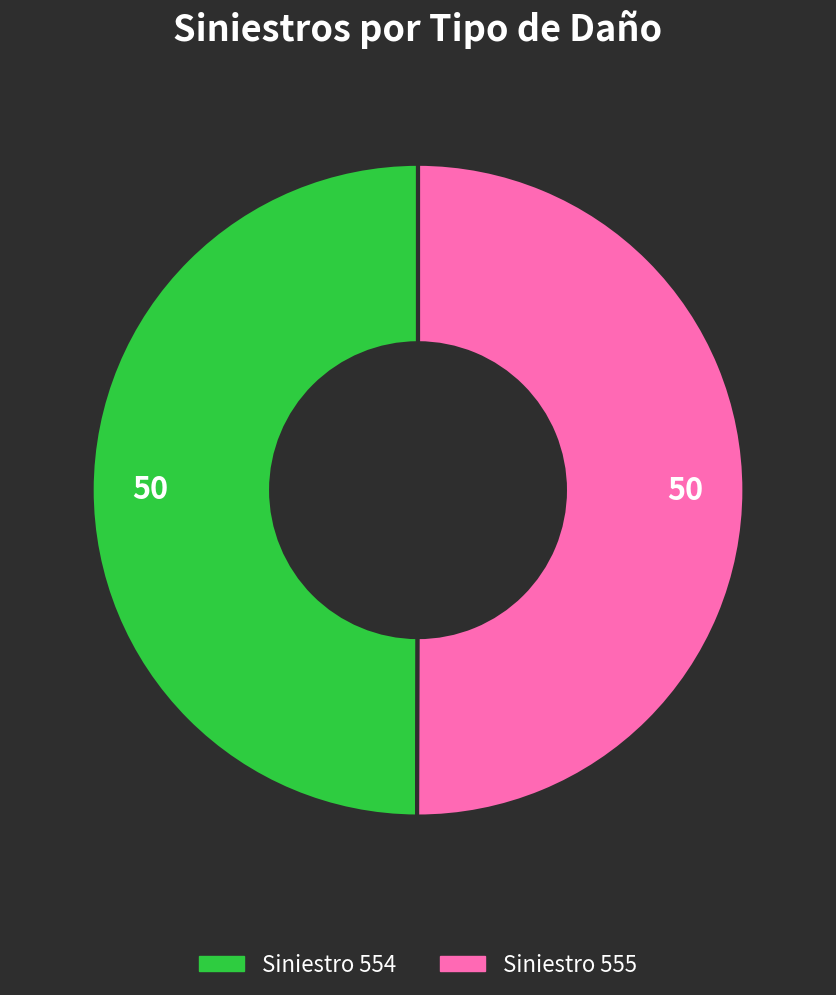

Is it true that Siniestro 554 is 56% of the pie?

False